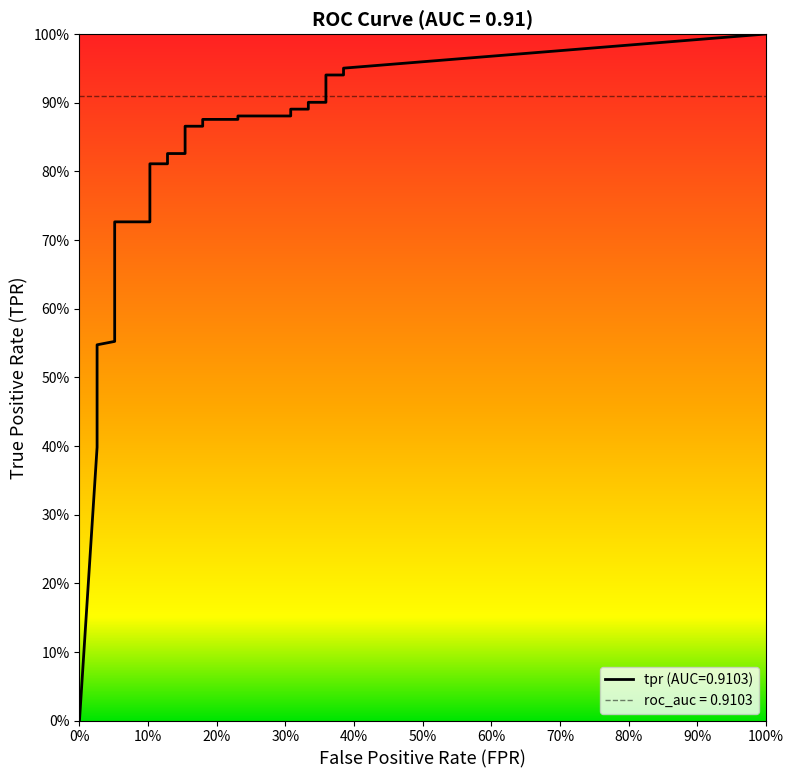

The value of tpr at 24 is 0.5. True or false?

False